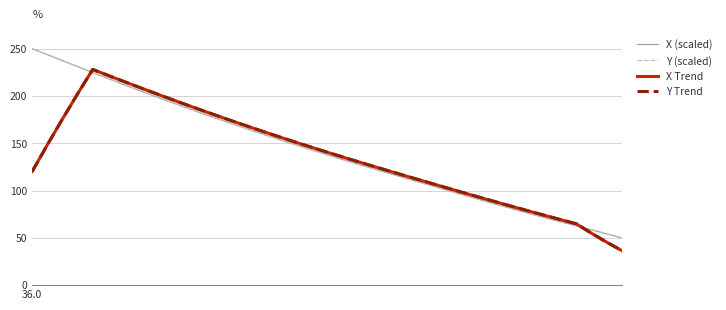

What is the maximum value shown in the chart?

250.0